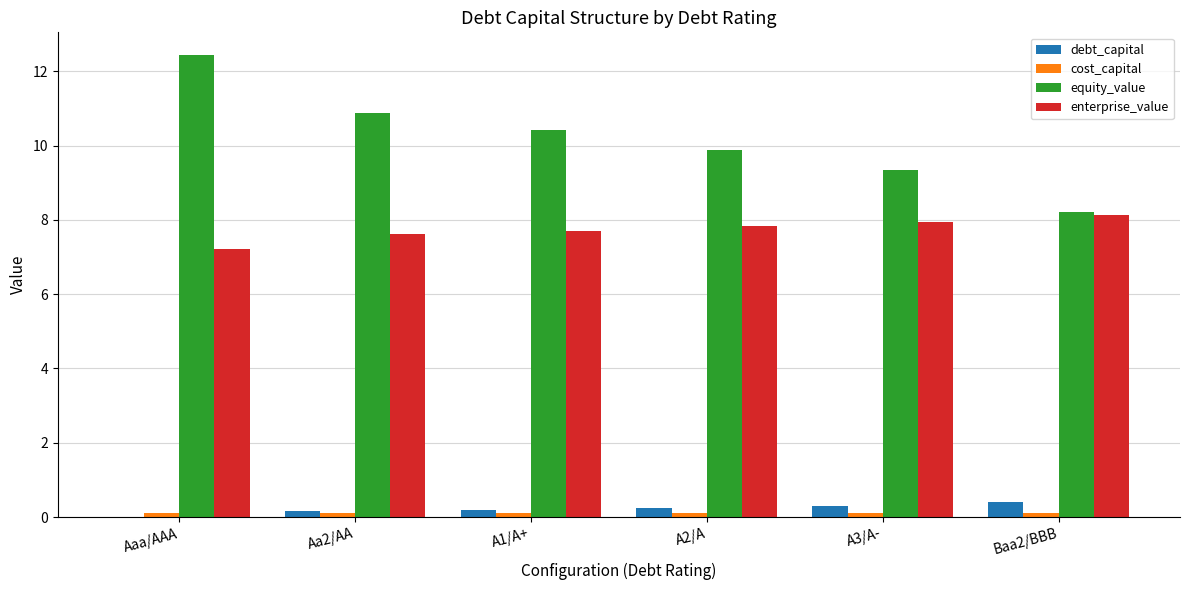

Is it true that equity_value equals 10.9 at Aa2/AA?

True